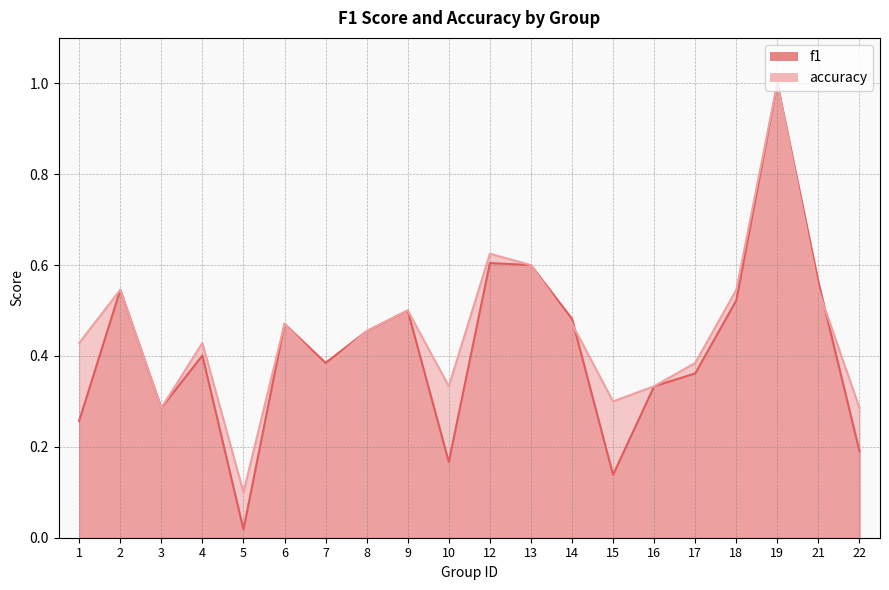

What is the value of the f1 point at the 8th from the left?

0.5